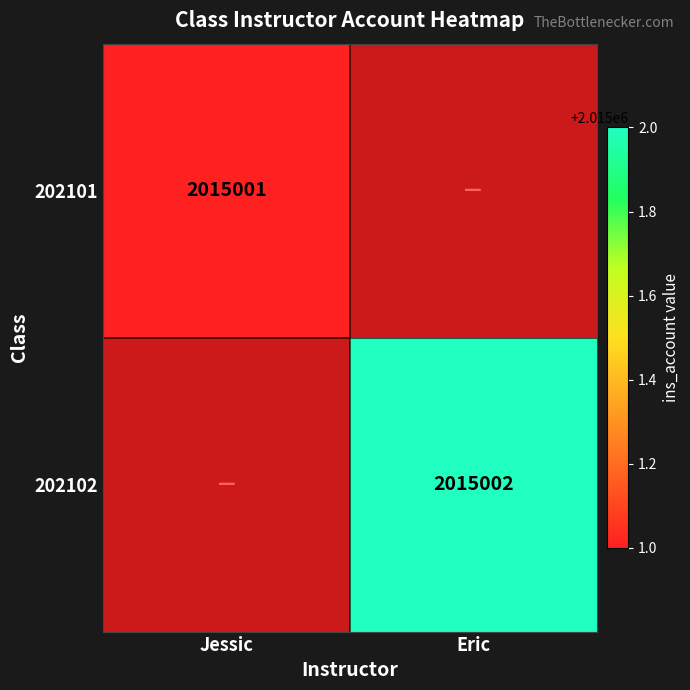

Which series has the widest spread of values?

202102